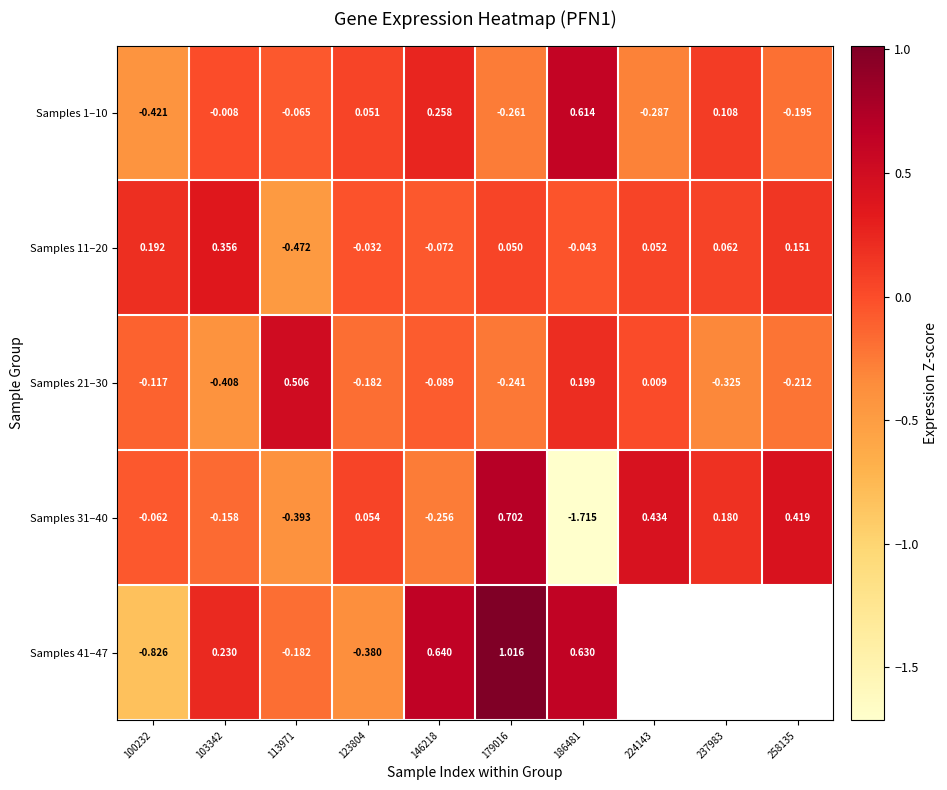

Is the value of Samples 11–20 at 237983 greater than the value of Samples 31–40 at 224143?

No